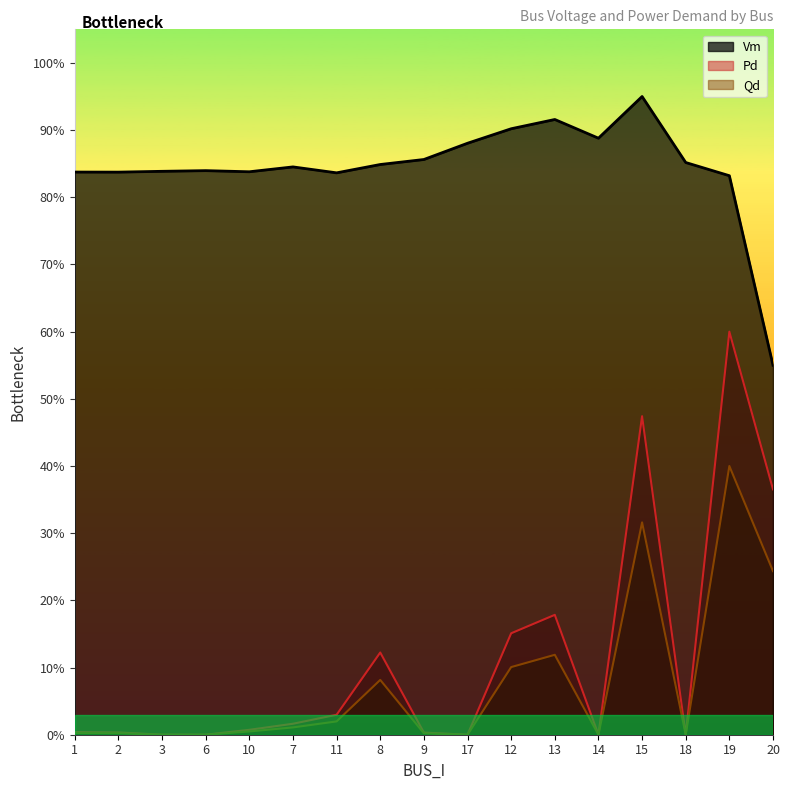

Reading left to right, extract all data points from this chart.

Vm: 0.8	0.8	0.8	0.8	0.8	0.8	0.8	0.8	0.9	0.9	0.9	0.9	0.9	1.0	0.9	0.8	0.6
Pd: 0.0	0.0	0.0	0.0	0.0	0.0	0.0	0.1	0.0	0.0	0.2	0.2	0.0	0.5	0.0	0.6	0.4
Qd: 0.0	0.0	0.0	0.0	0.0	0.0	0.0	0.1	0.0	0.0	0.1	0.1	0.0	0.3	0.0	0.4	0.2